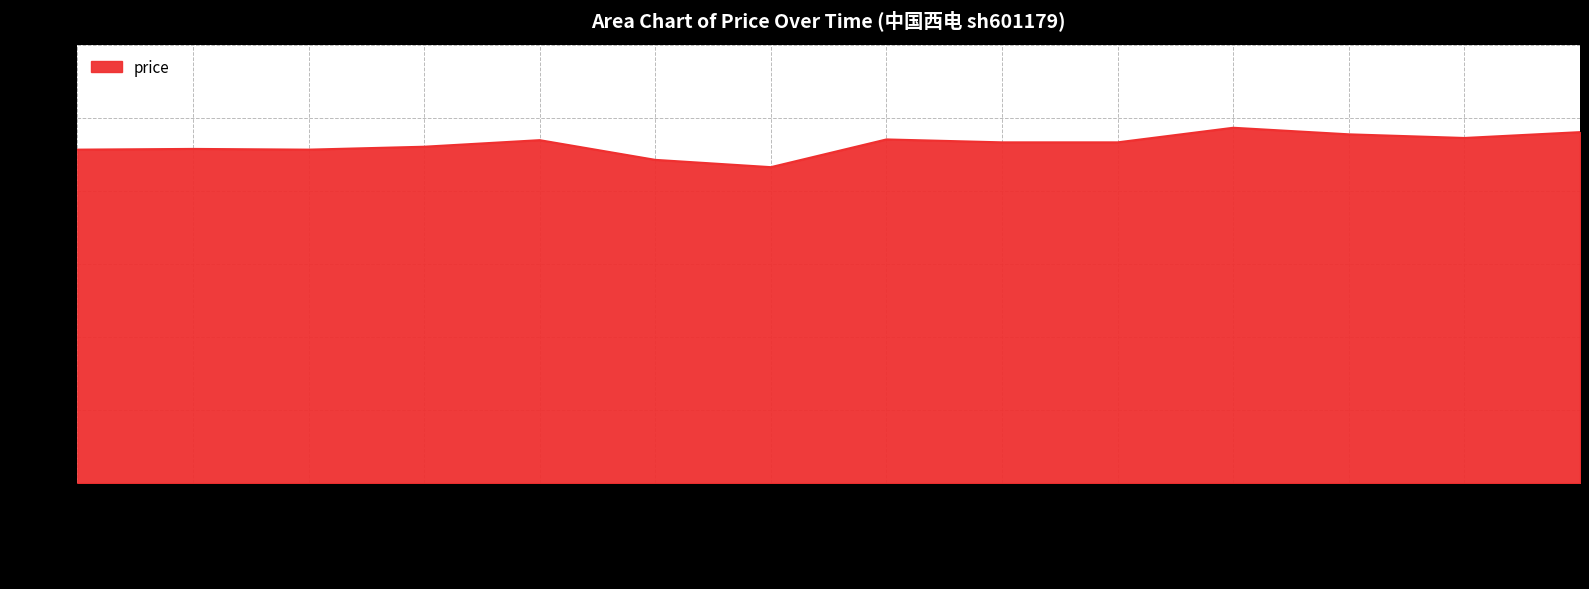

How many values are between 4 and 5?

14